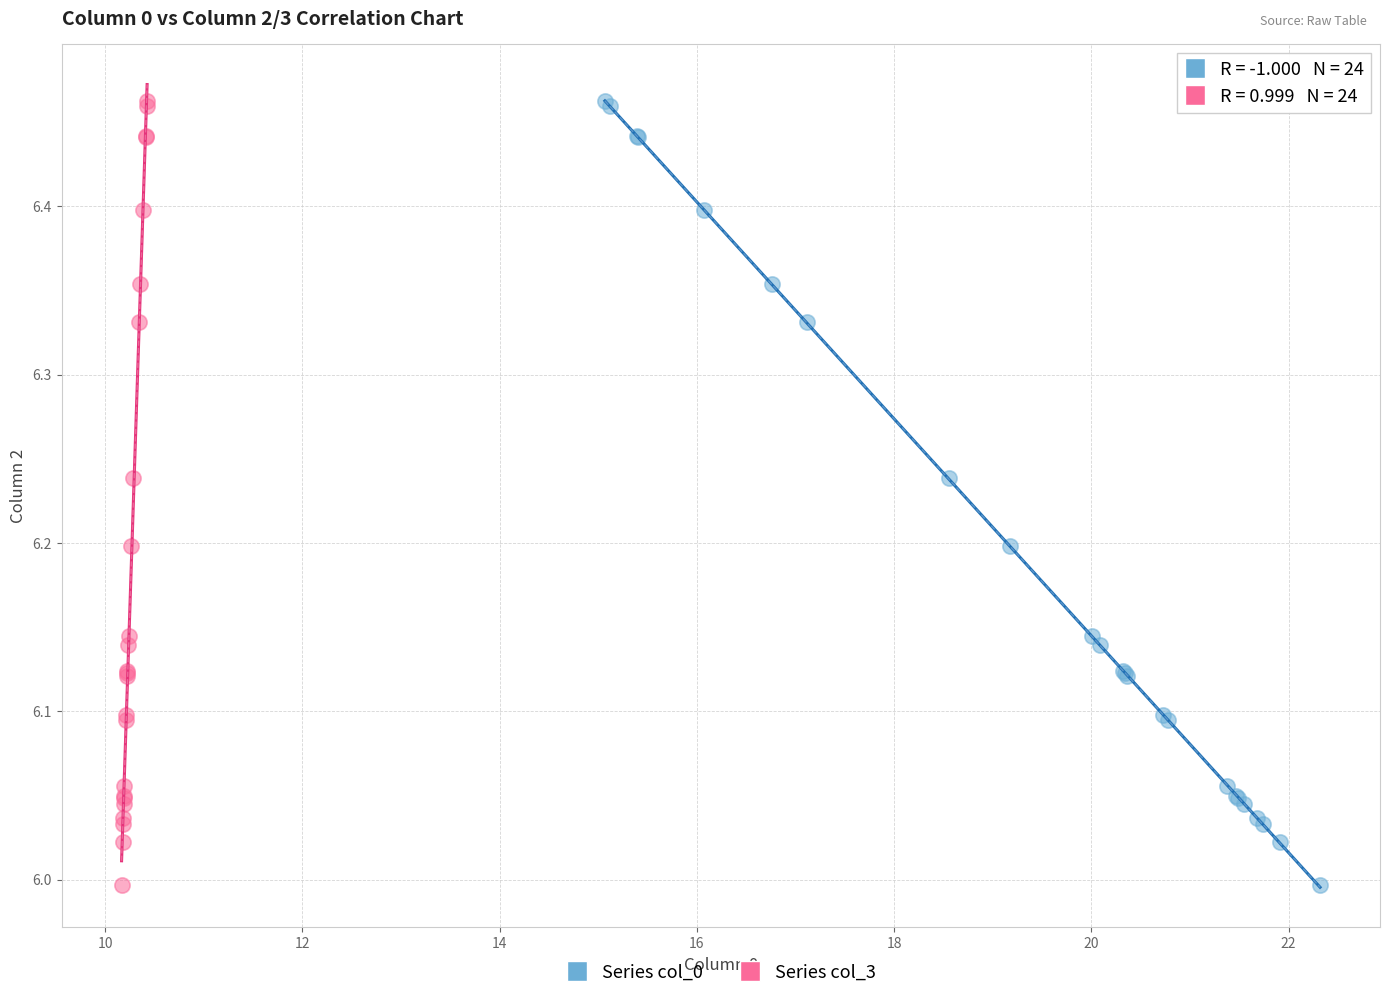

What are all the series names shown in the legend?

Series col_0, Series col_3